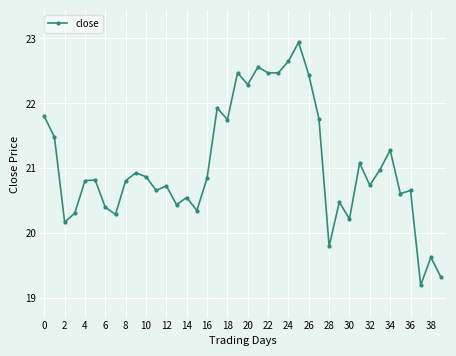

What is the minimum value shown in the chart?

19.2